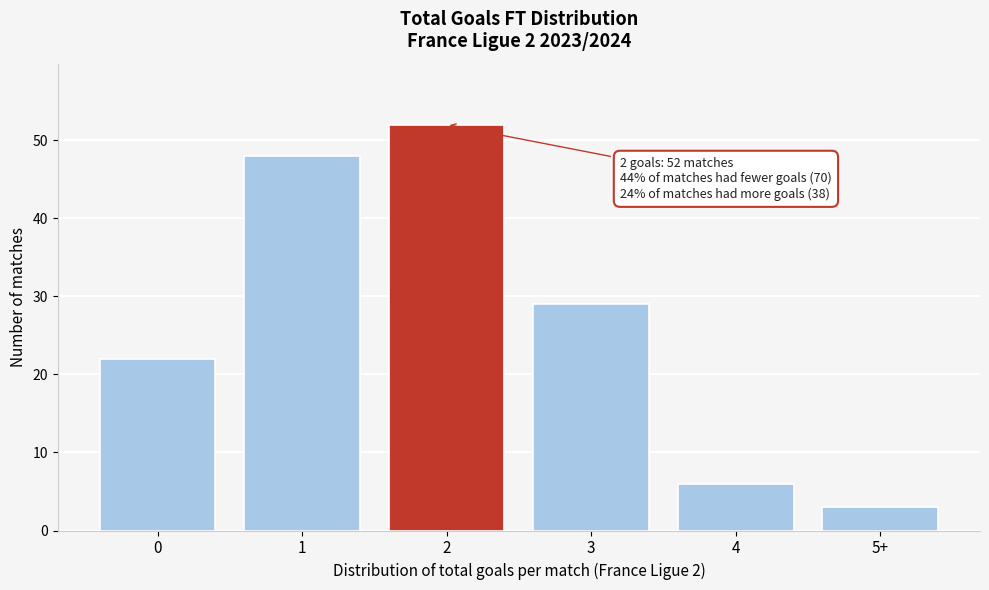

Reading right to left, transcribe all the data shown in this chart.

3	6	29	52	48	22